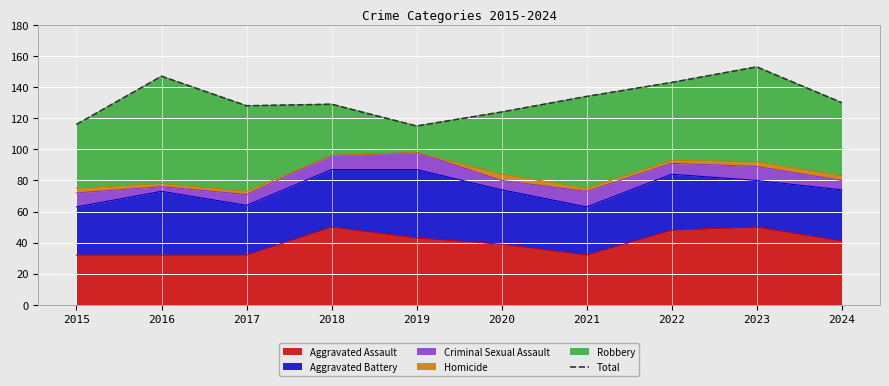

What is the highest value of the Aggravated Assault series?

50